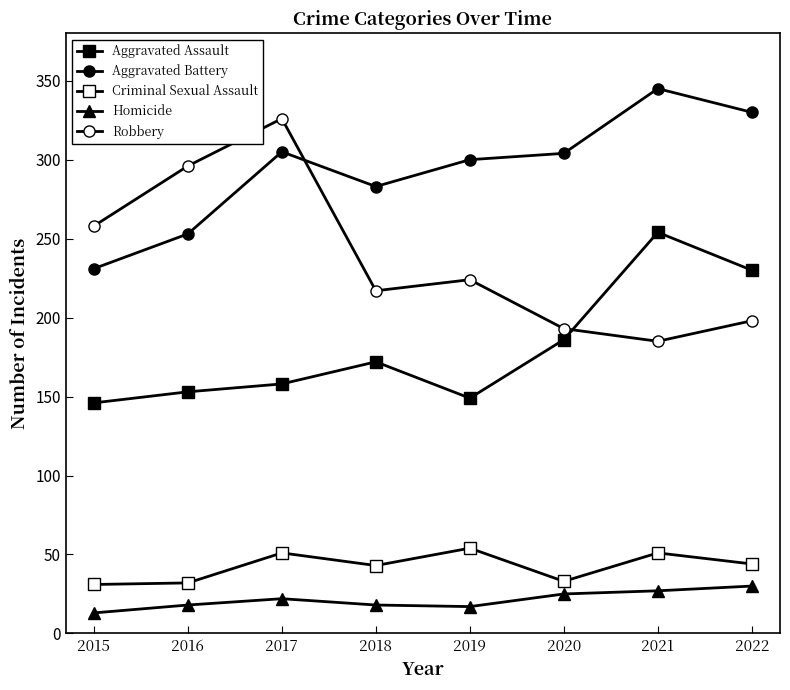

Is this an area chart (filled region under the line)?

No